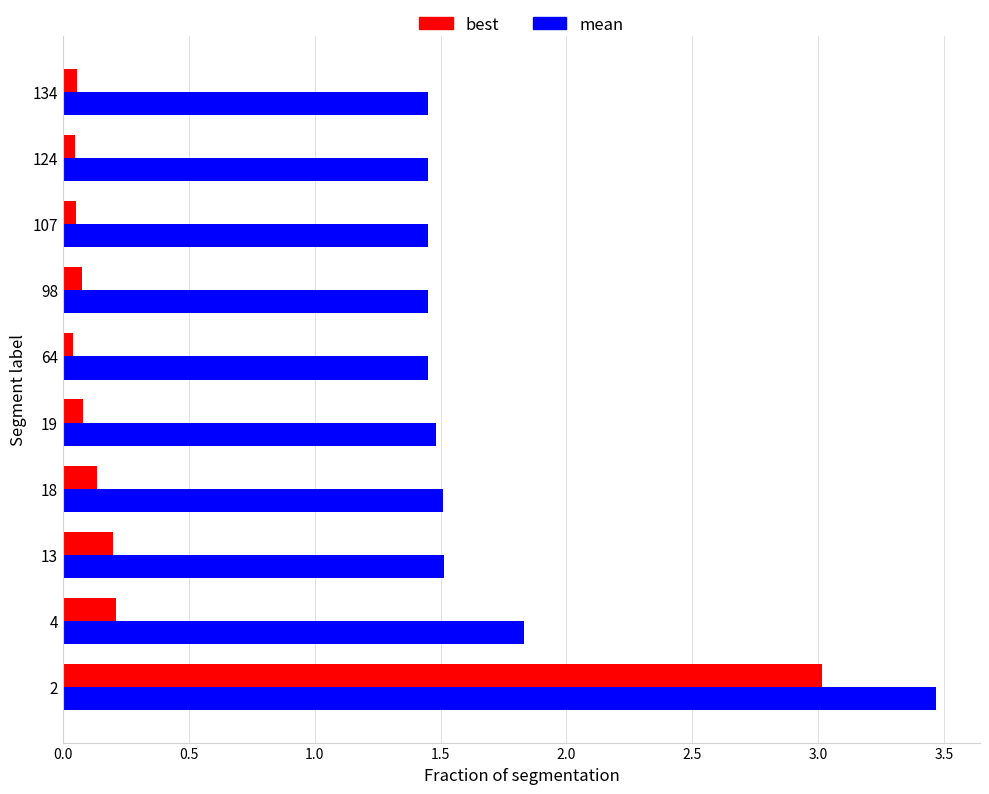

Which series has the widest spread of values?

best